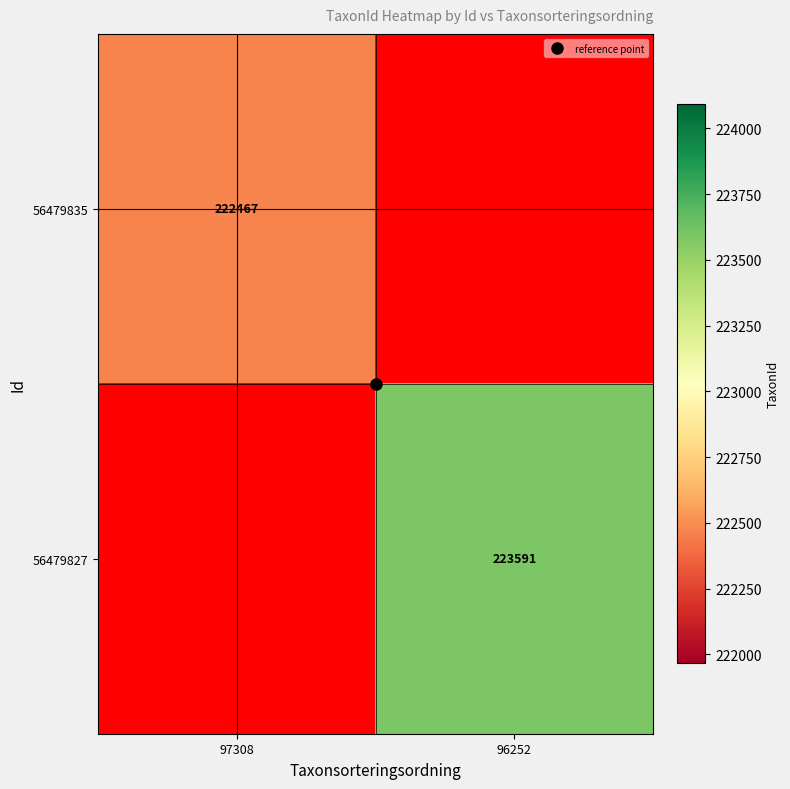

At which category does the chart reach its minimum across all series?

97308